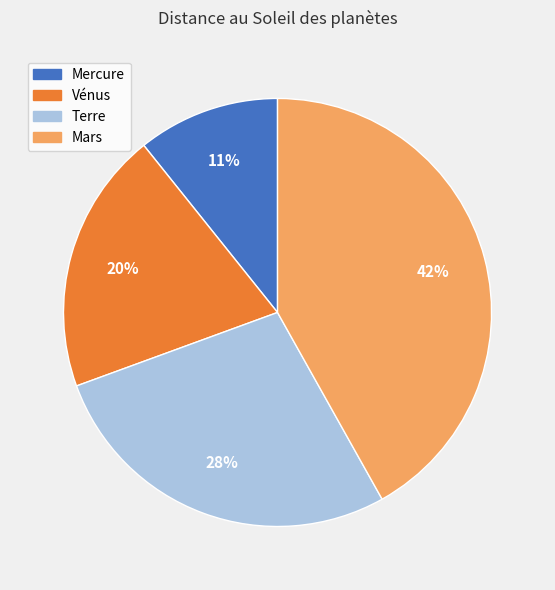

Which category has the biggest portion of the pie?

Mars